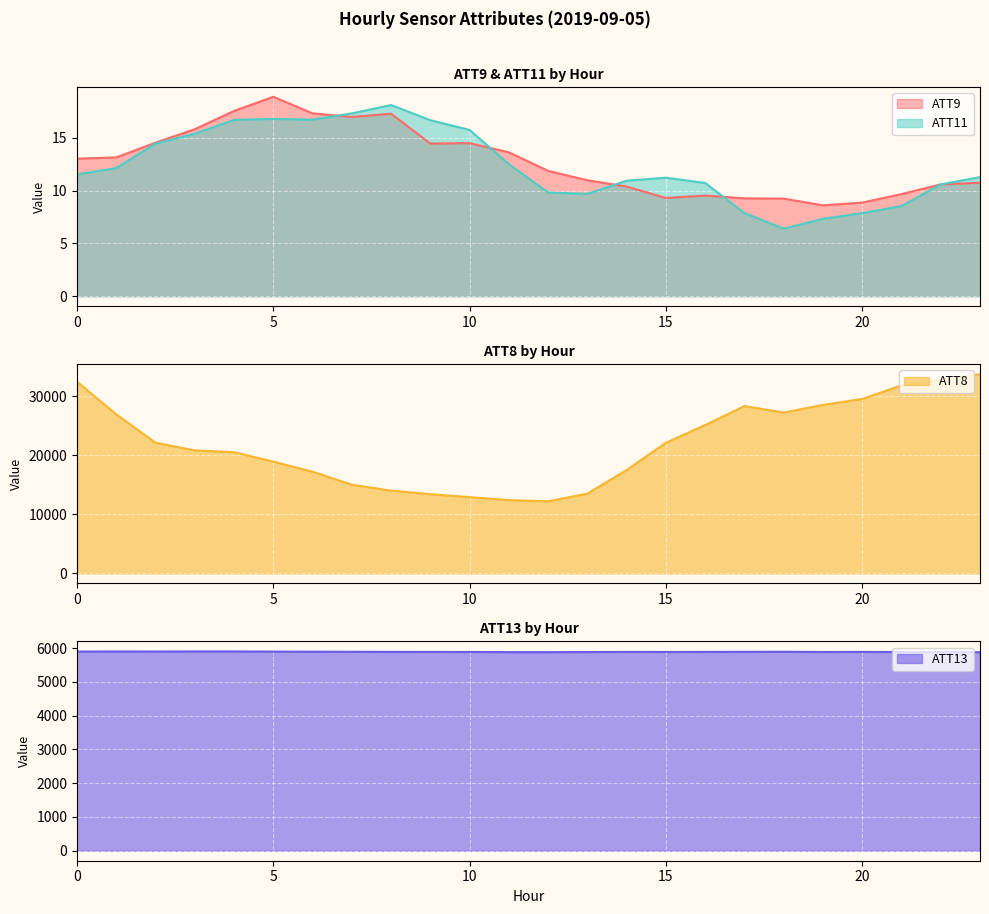

True or false: ATT11 and ATT13 cross at least once.

False